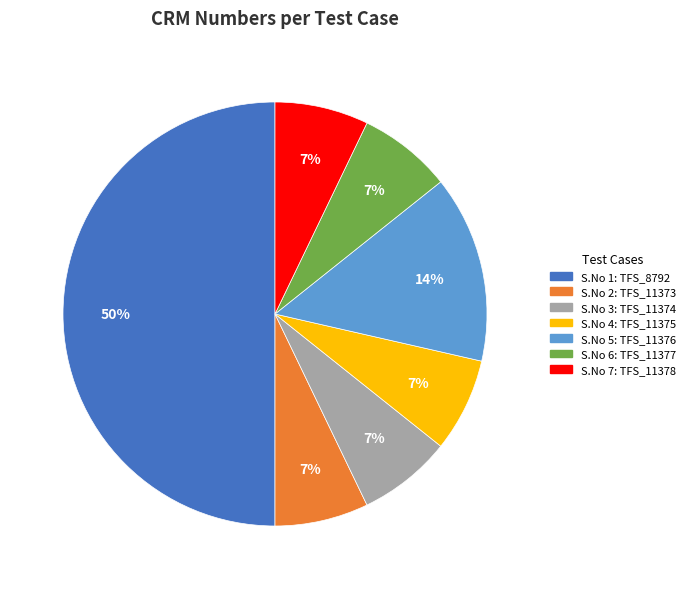

To the nearest percent, what is the average slice percentage?

14%